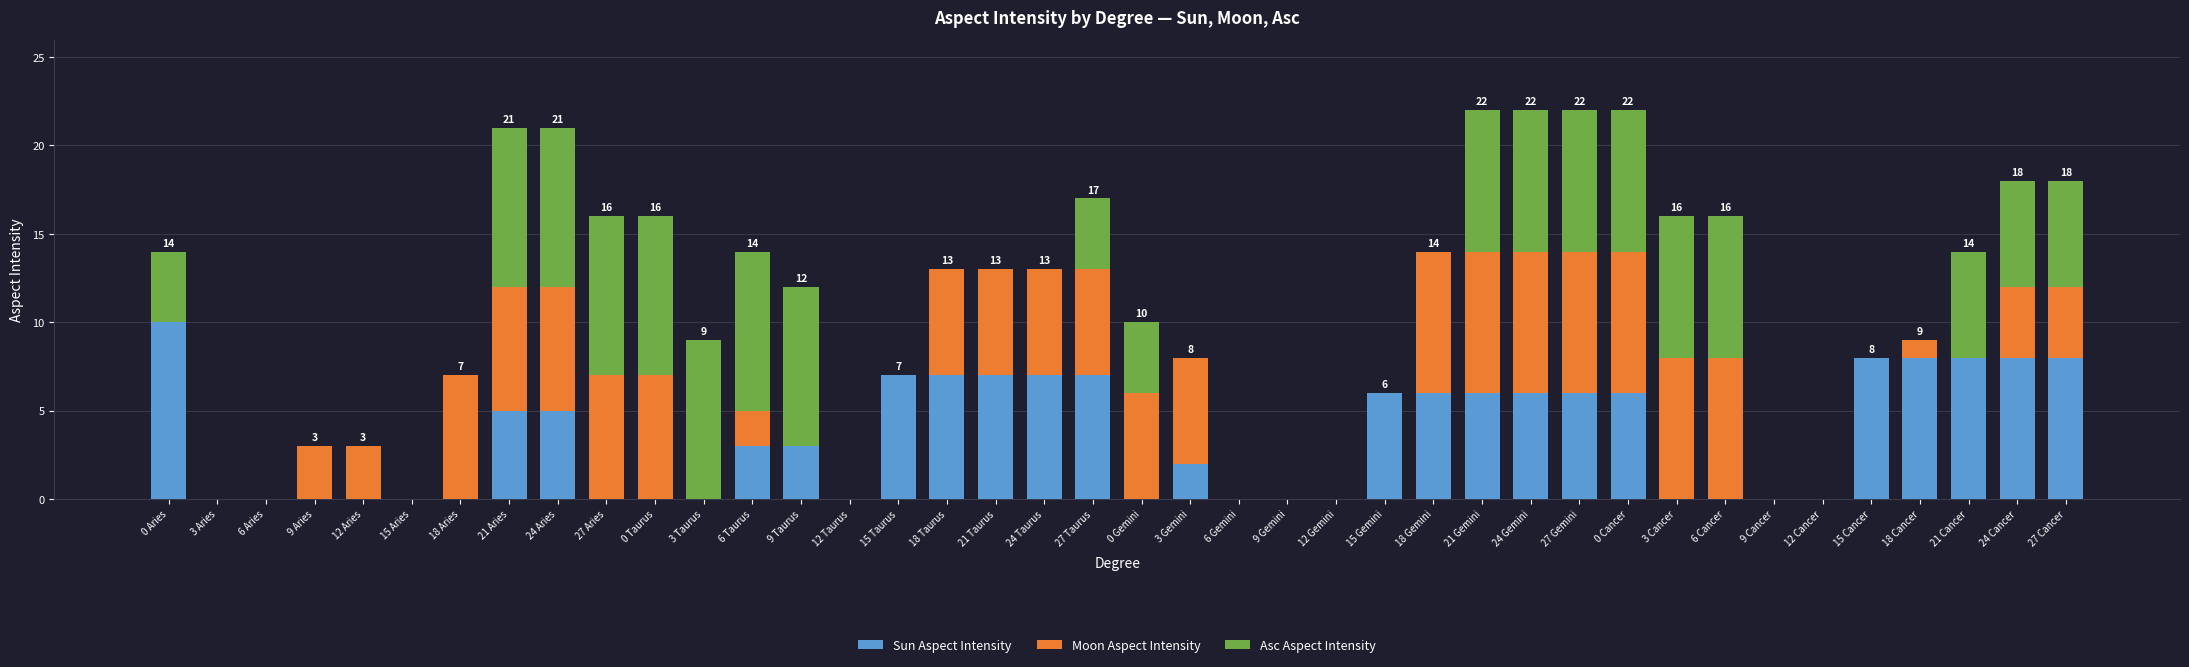

True or false: Sun Aspect Intensity has a value of 6 at 24 Gemini.

True